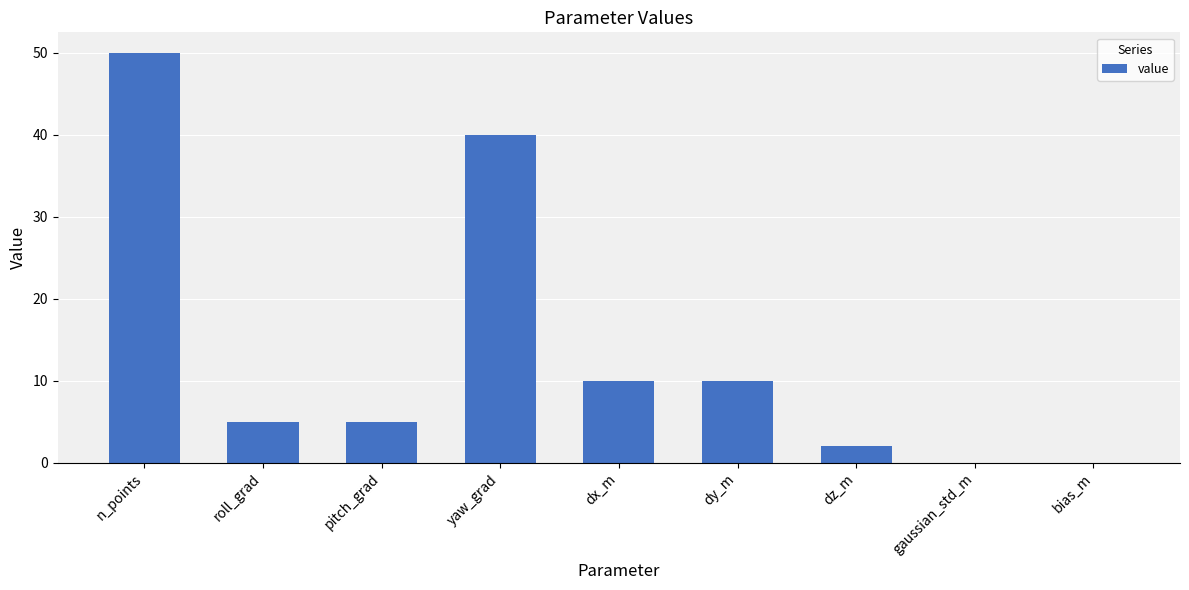

What is the difference between the values at yaw_grad and n_points?

10.0